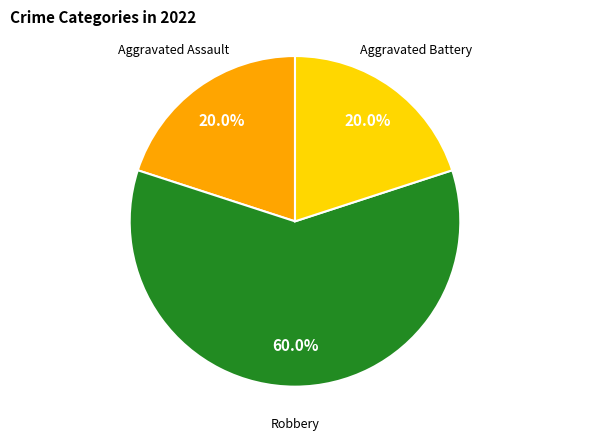

Does any single category account for the majority?

Yes